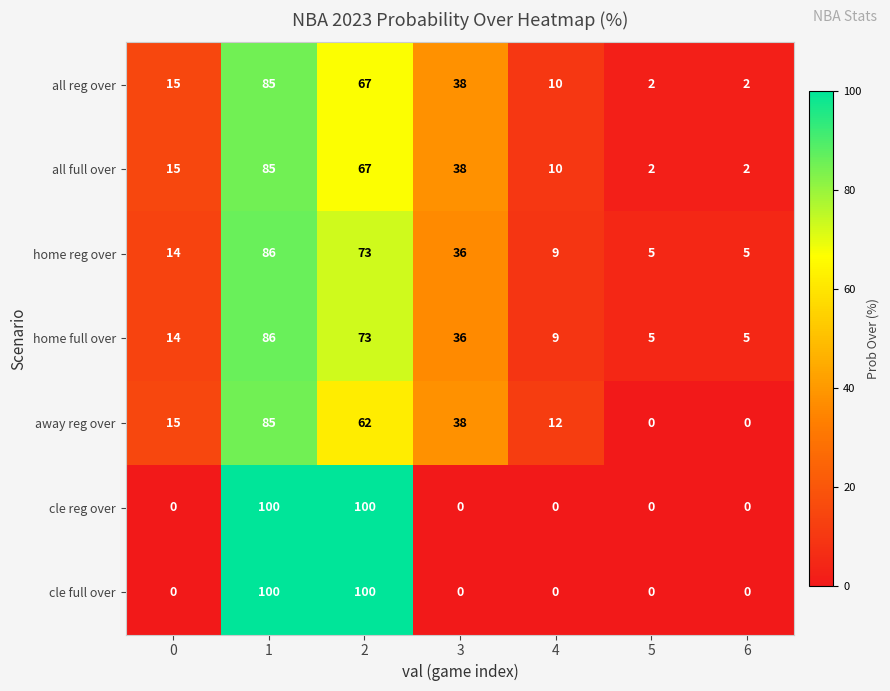

What is the spread (max minus min) of values at 0?

15